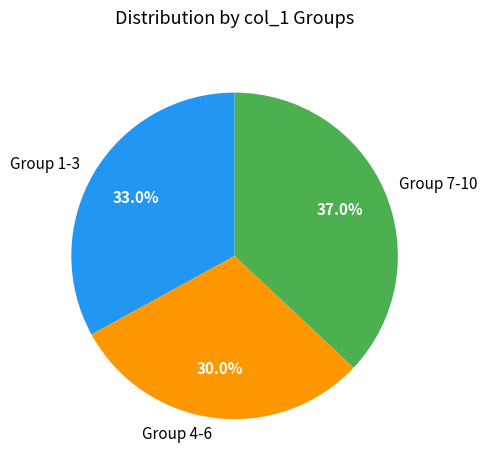

What is the ratio of the value at Group 7-10 to the value at Group 1-3?

1.1